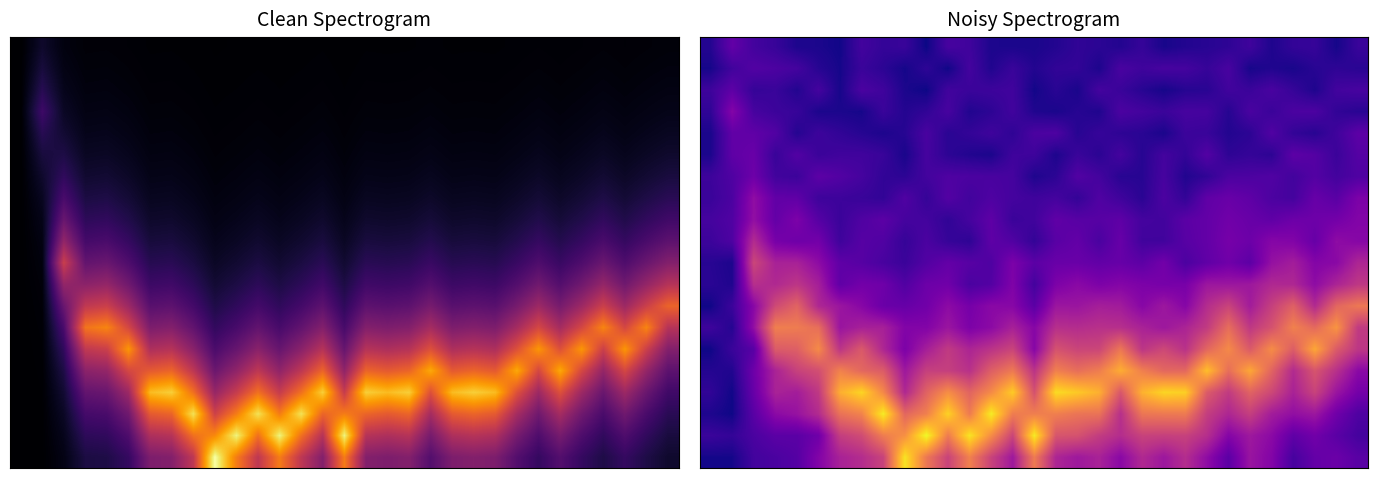

At which category does the chart reach its peak across all series?

10